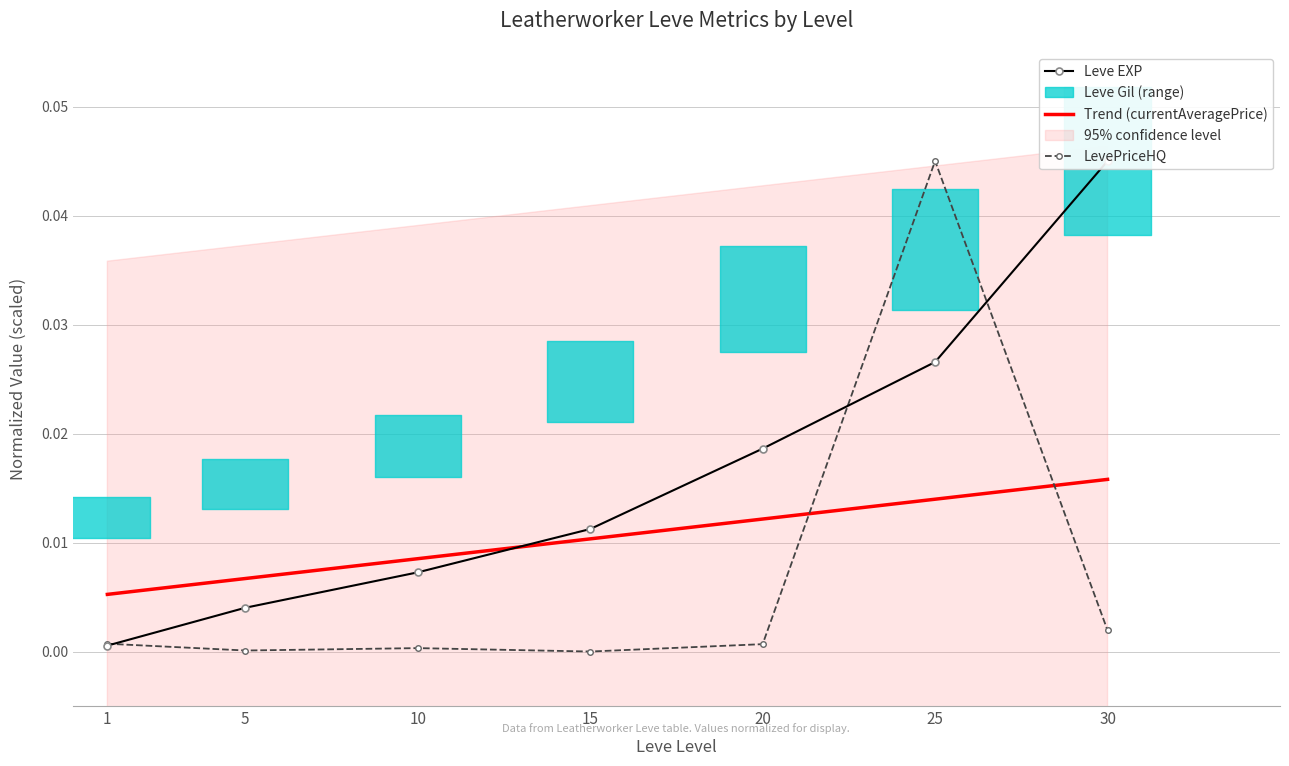

Which series ends up on top after the final intersection of Trend (currentAveragePrice) and LevePriceHQ?

Trend (currentAveragePrice)